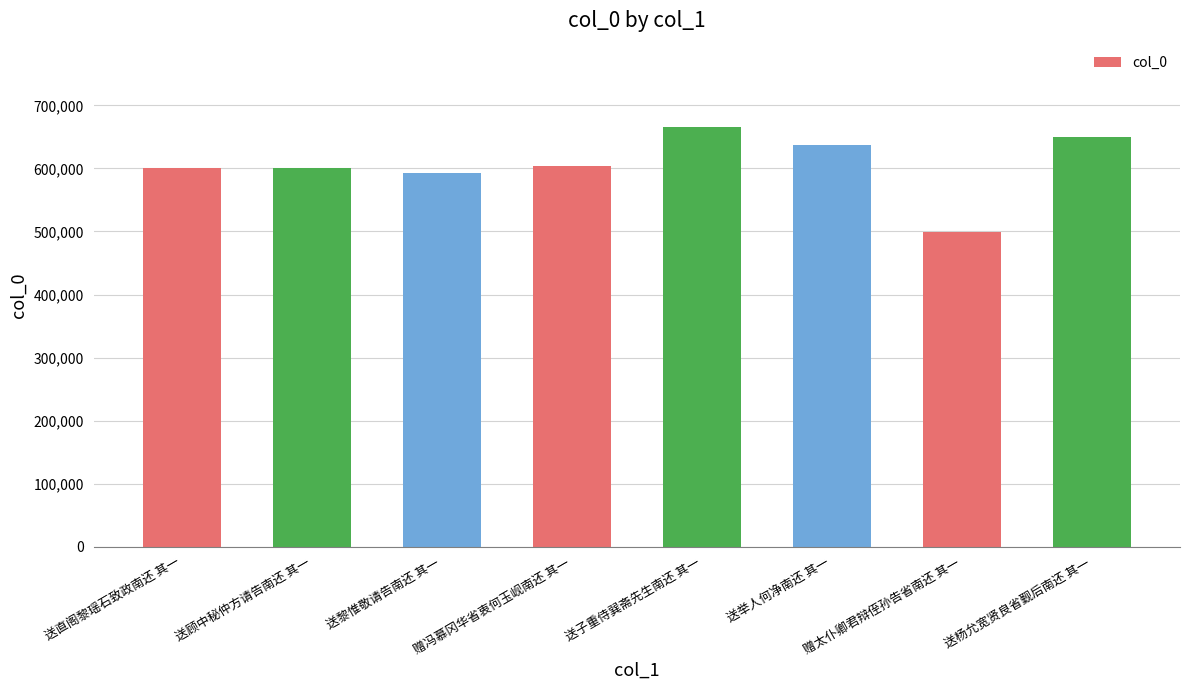

Are the bars horizontal?

No